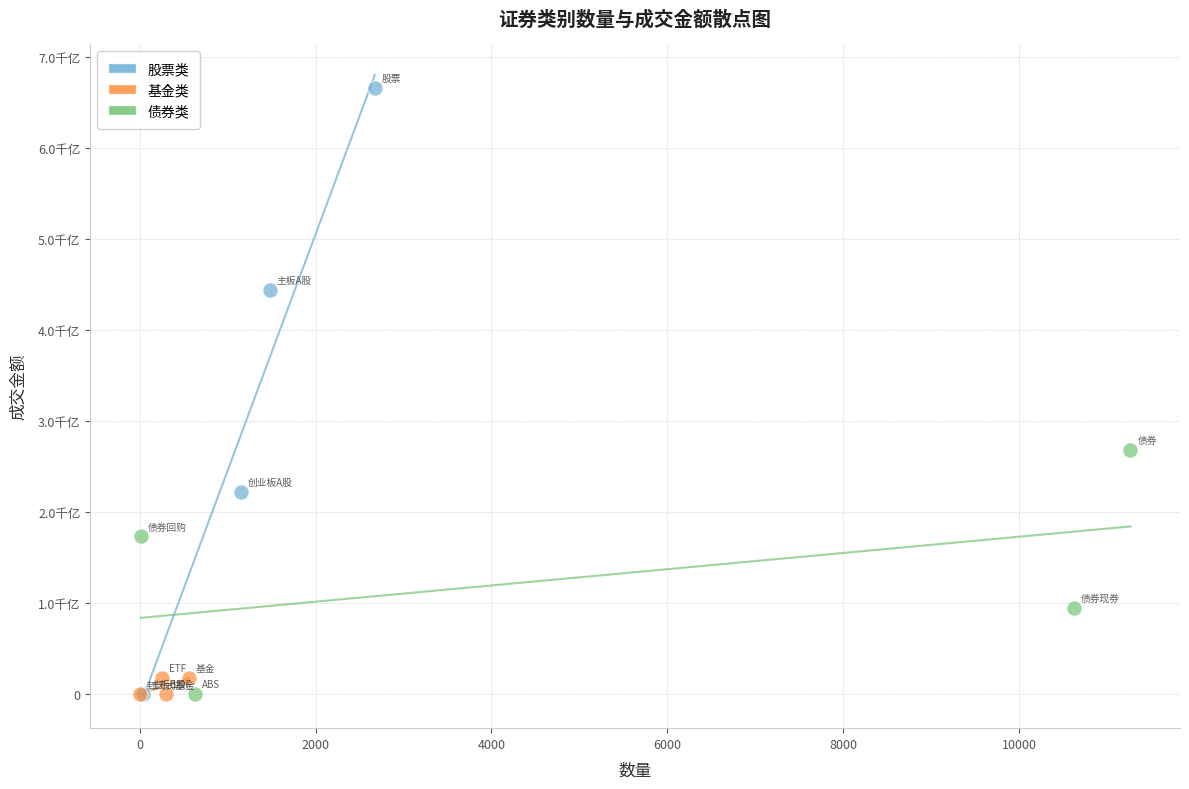

Which series has the largest Y range (max minus min)?

股票类